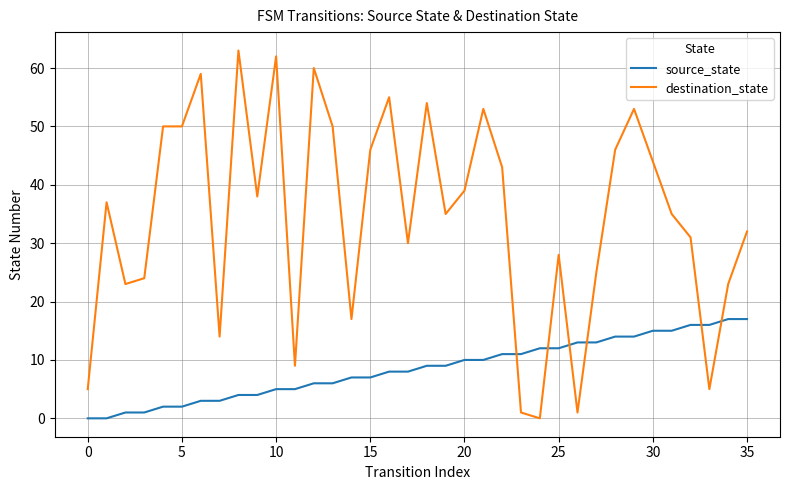

What is the highest value of the source_state series?

17